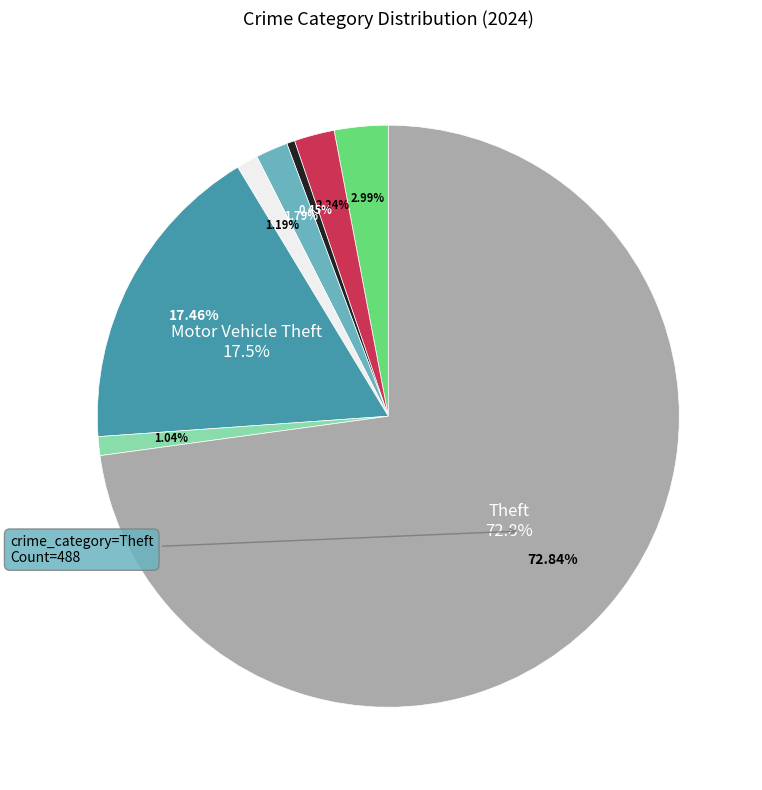

Do Arson and Aggravated Battery together represent more than half of the pie?

No